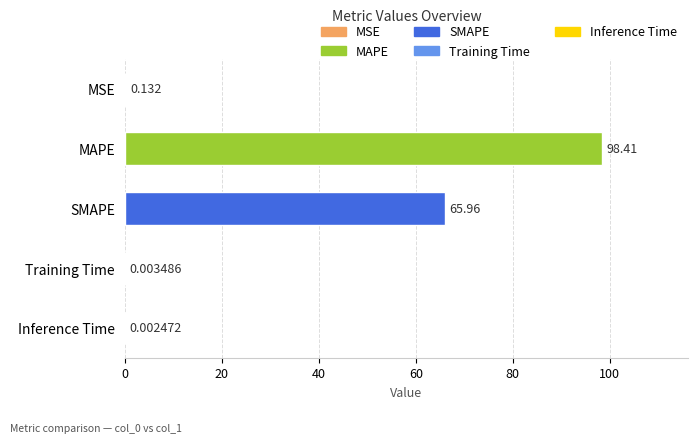

Which category has the highest value across all series?

MAPE